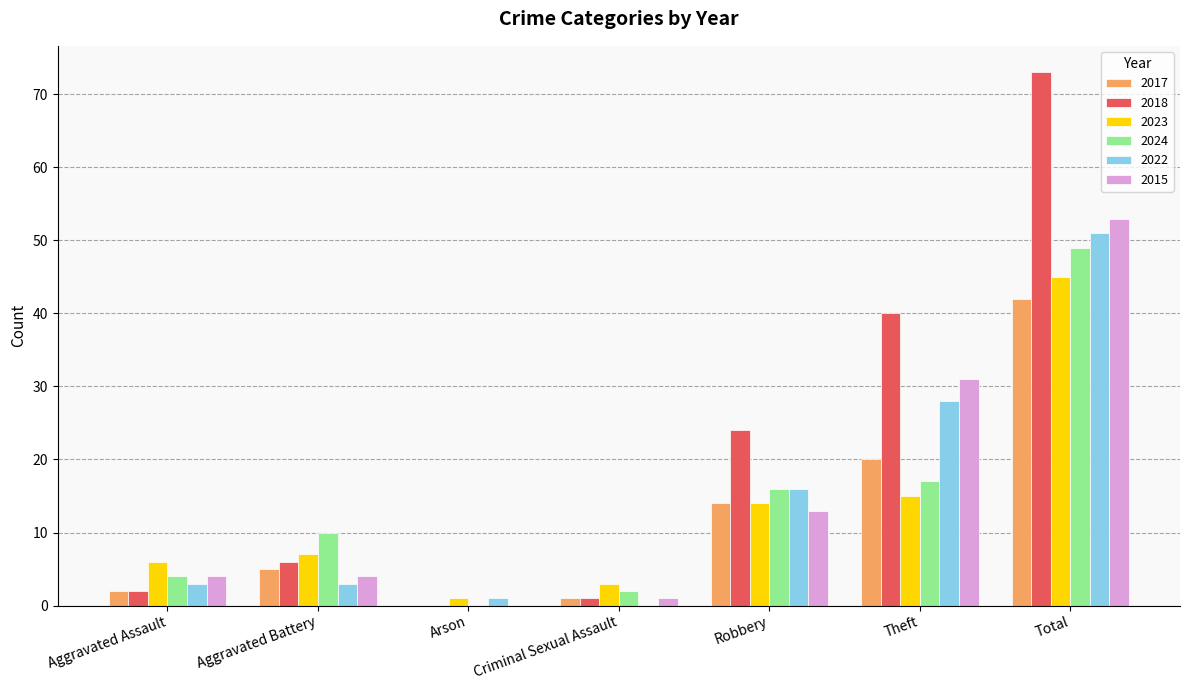

What are all the series names shown in the legend?

2017, 2018, 2023, 2024, 2022, 2015